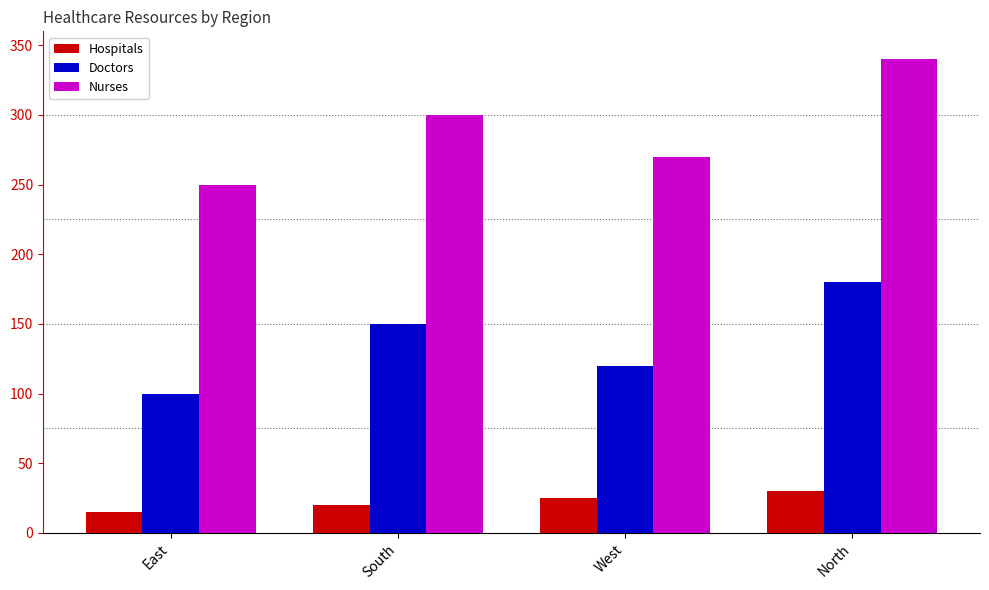

Which series has the largest range (max minus min)?

Nurses